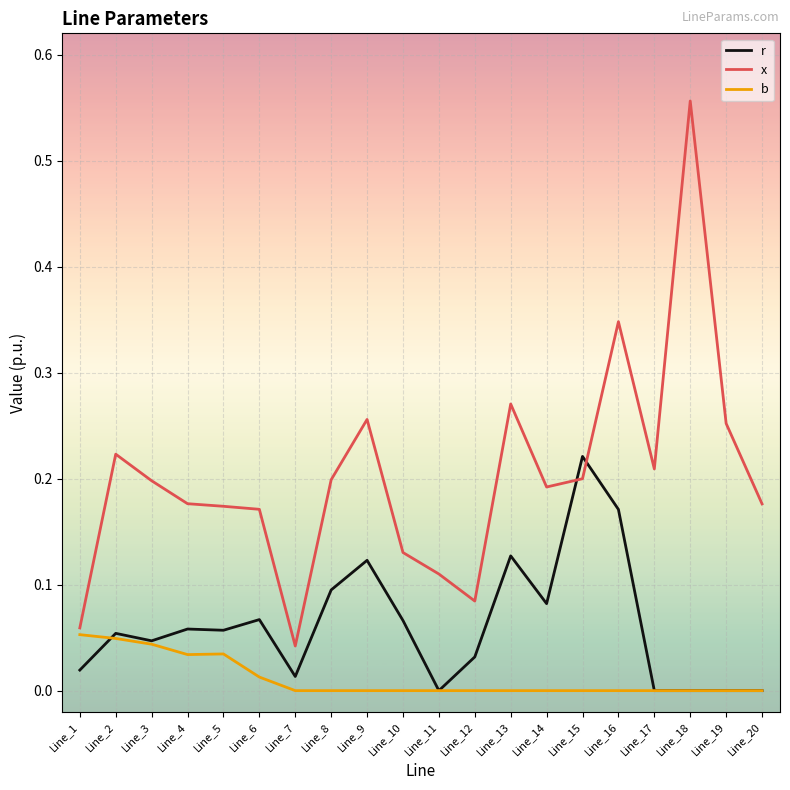

Is the value of x at Line_2 greater than the value of b at Line_3?

Yes